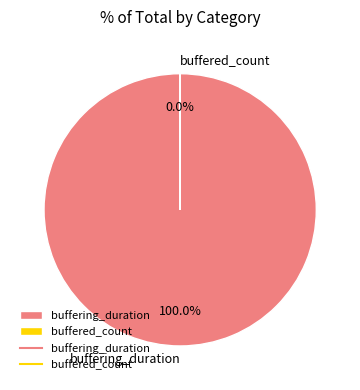

What is the change in value from buffering_duration to buffered_count?

-2806364